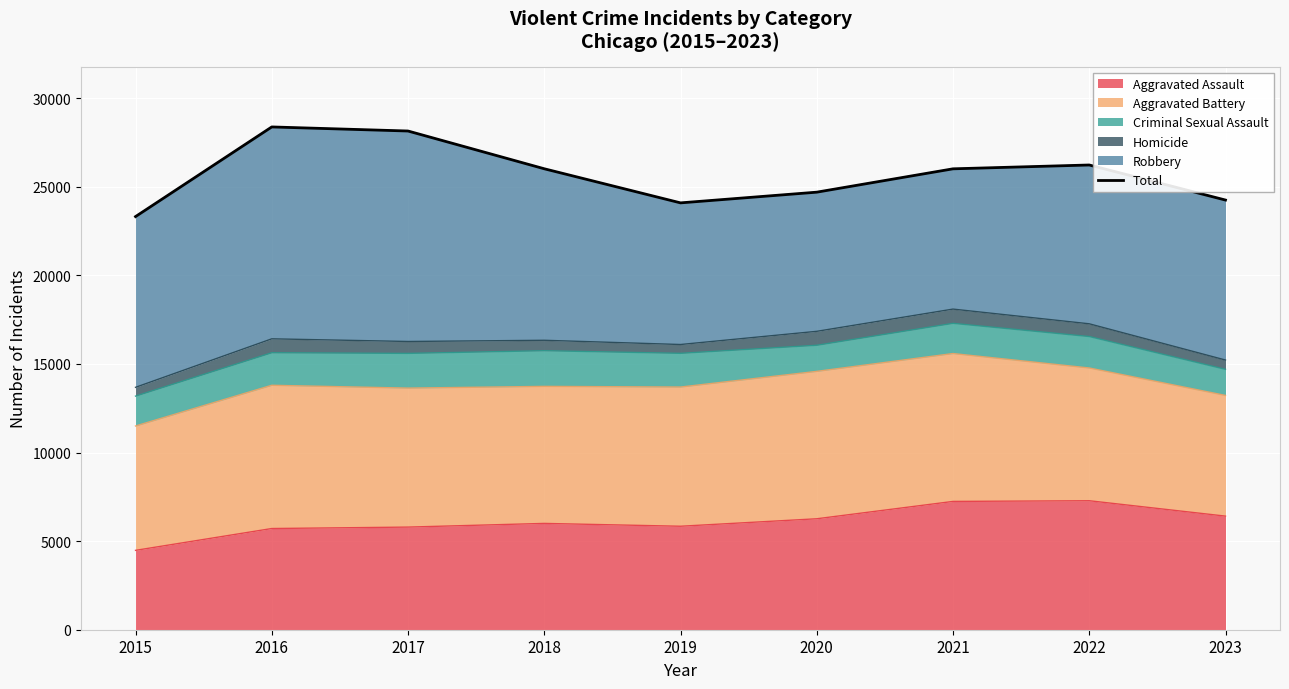

How many lines are shown in the chart?

1